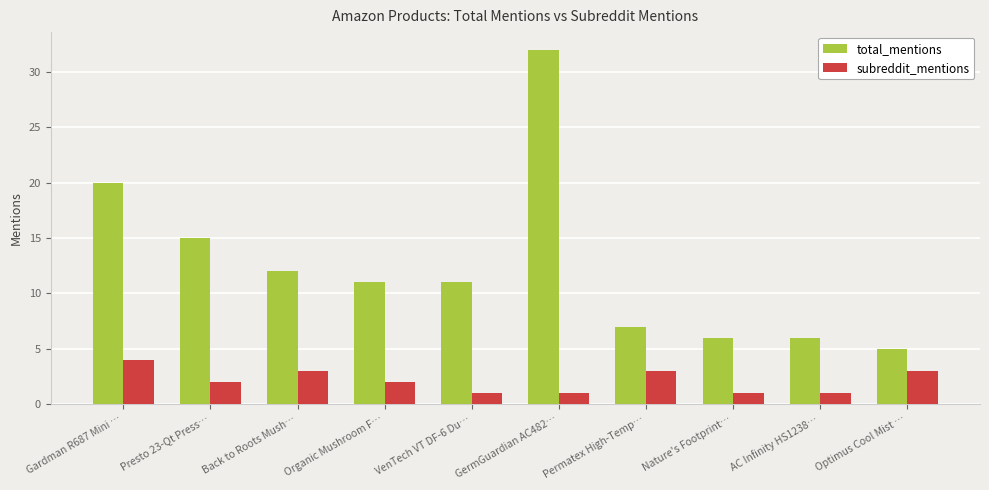

How many bars are there in total?

20